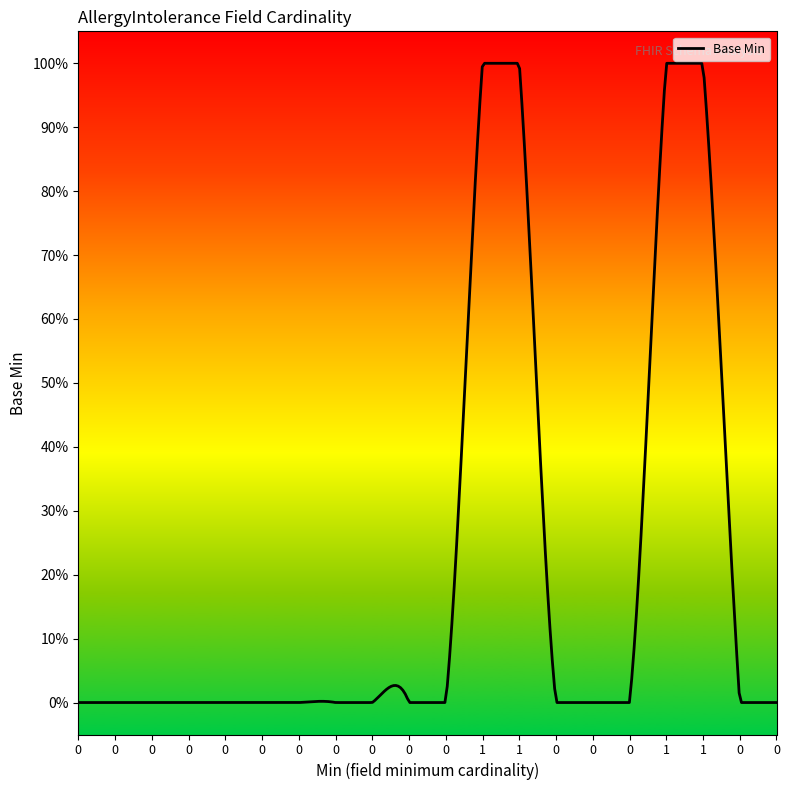

Is this an area chart (filled region under the line)?

No